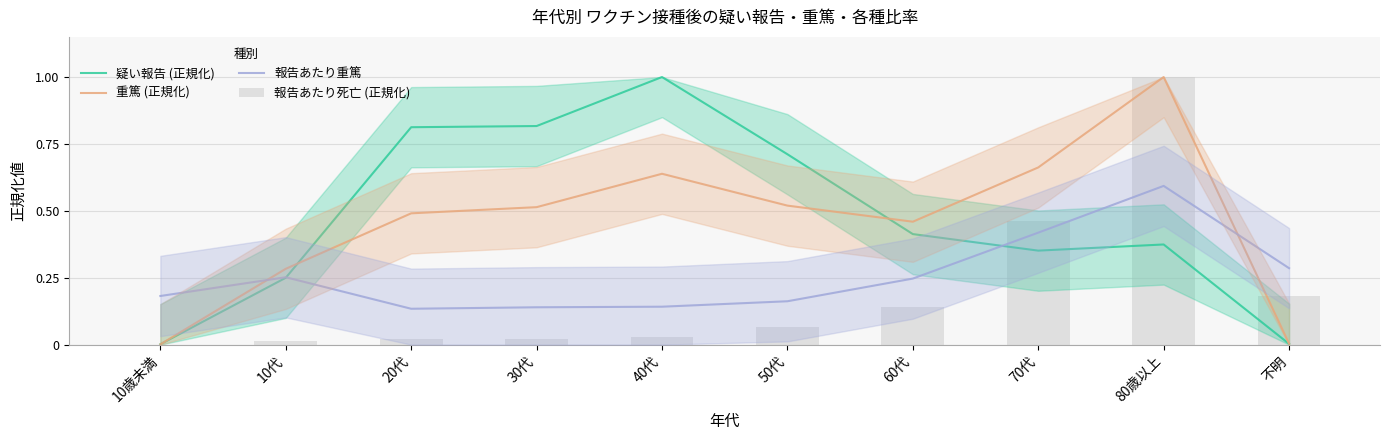

Is it true that 報告あたり重篤 equals 0.6 at 80歳以上?

True